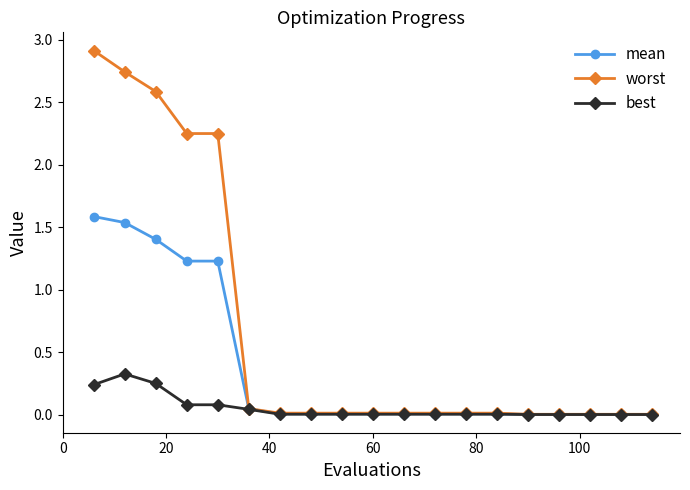

What is the average value of the worst series?

0.7